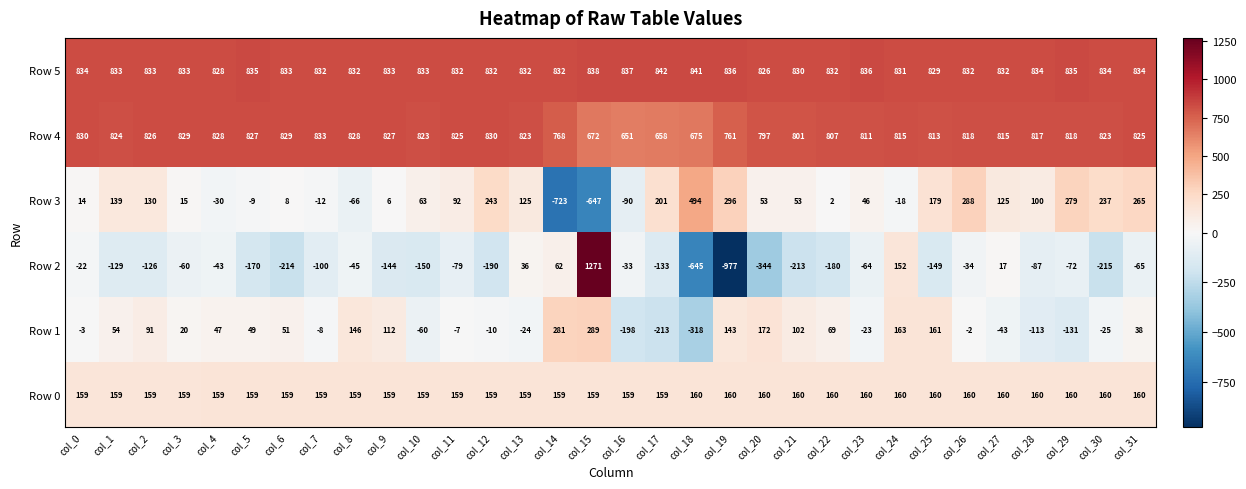

The Row 5 series shows 830 at col_21. True or false?

True